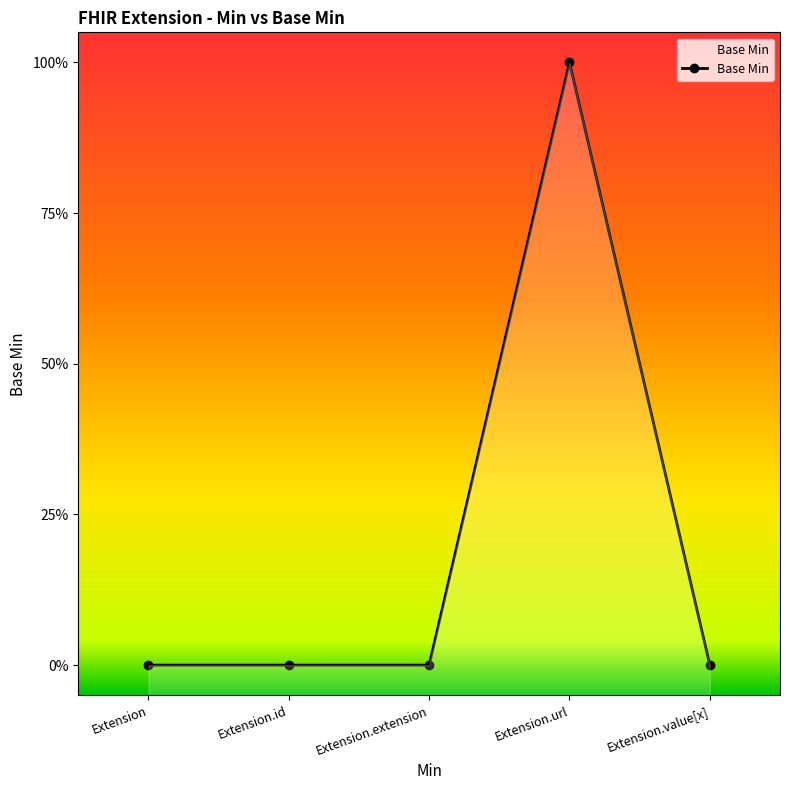

Which has a higher value, Extension or Extension.url?

Extension.url